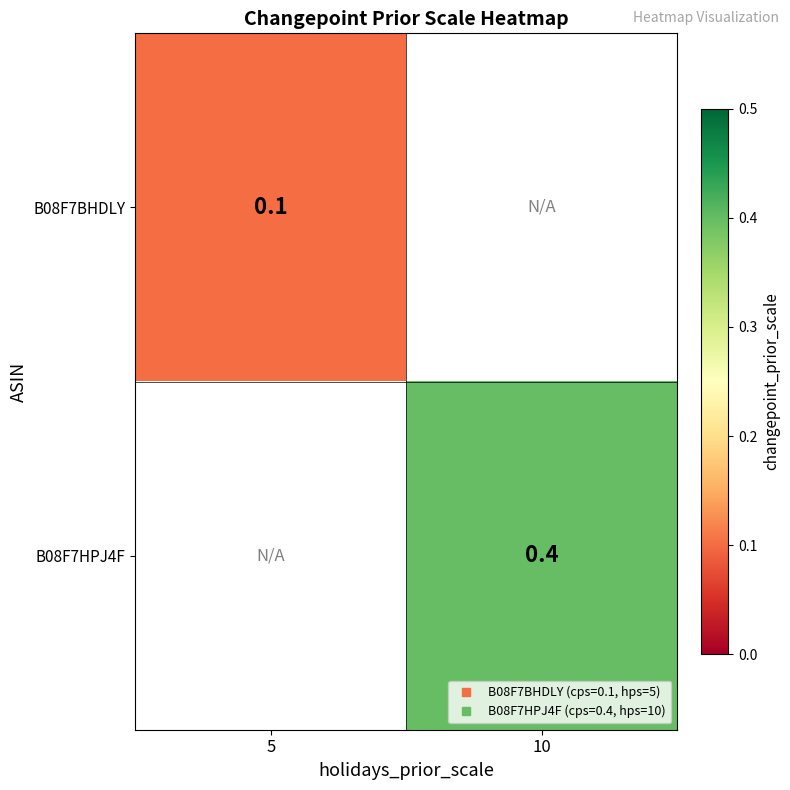

How many data points in B08F7HPJ4F are above 0?

1